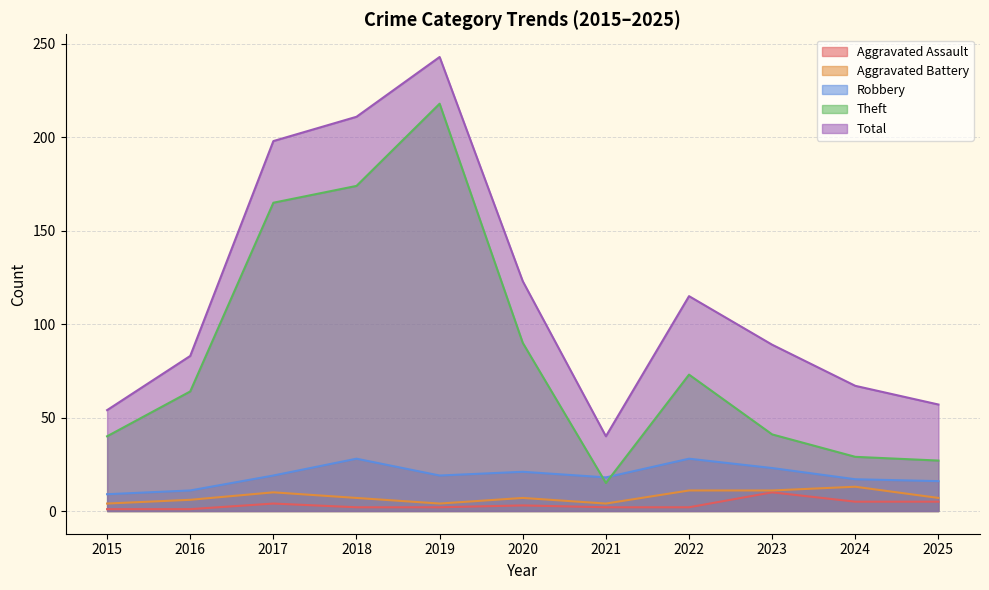

True or false: Robbery and Aggravated Battery cross at least once.

False